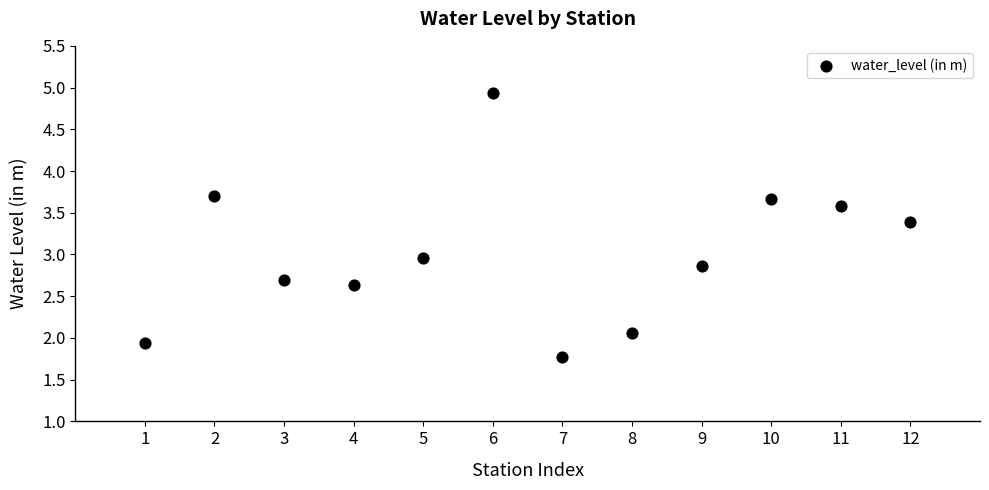

What is the average Y value?

3.0